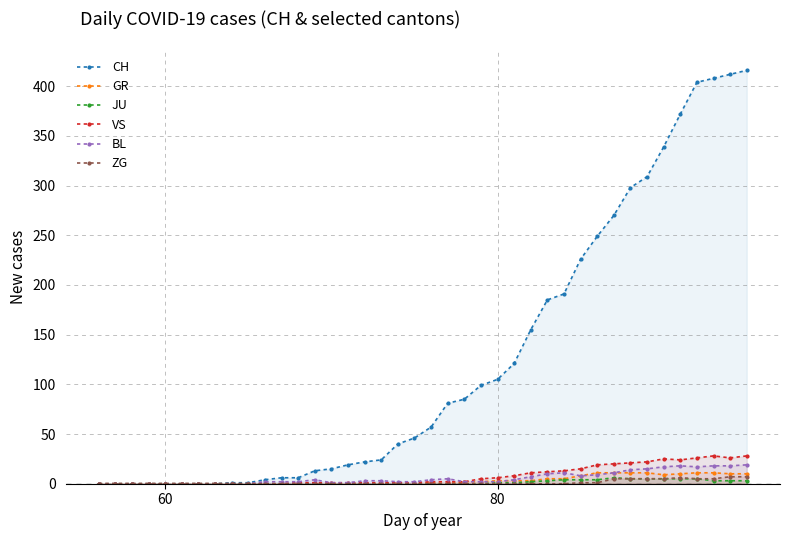

Which series has the largest total across all categories?

CH